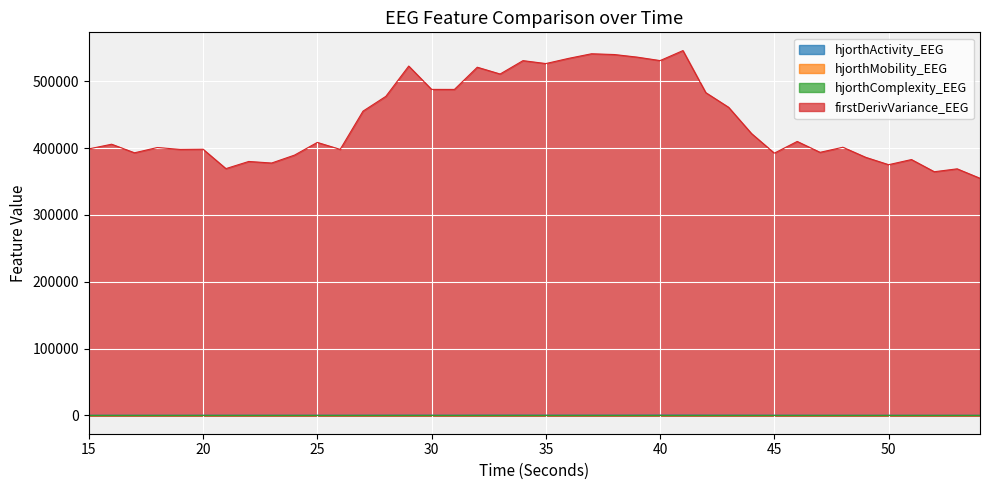

List the labels in order of hjorthActivity_EEG value, largest first.

41, 40, 39, 34, 32, 33, 42, 36, 29, 37, 38, 35, 43, 30, 28, 44, 27, 31, 45, 46, 20, 22, 25, 26, 23, 24, 21, 16, 18, 17, 19, 48, 47, 49, 50, 51, 53, 15, 52, 54